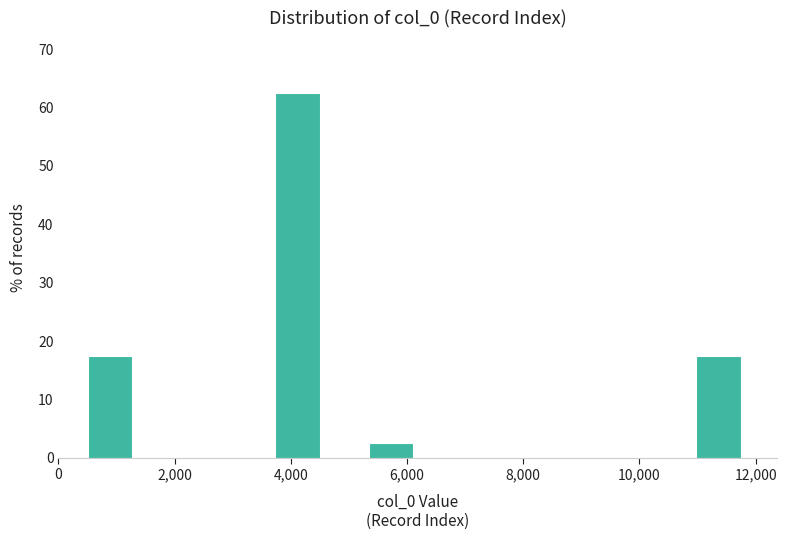

How tall is the bar that spans 600 to 1400 on the x-axis? Neither the bar edges nor the heights are printed on the chart, so give them approximately, as read against the axes.

18